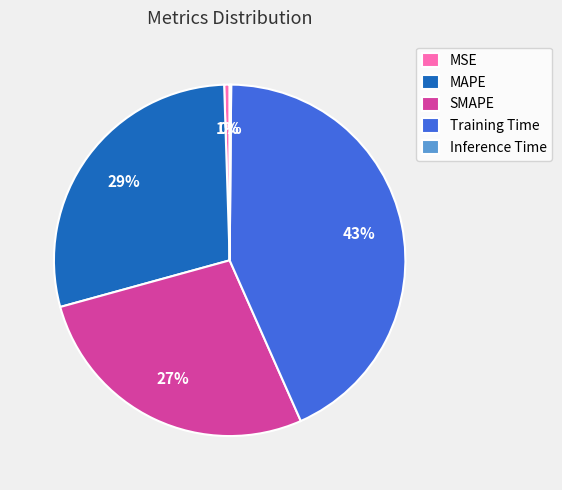

Which has a higher value, SMAPE or MSE?

SMAPE